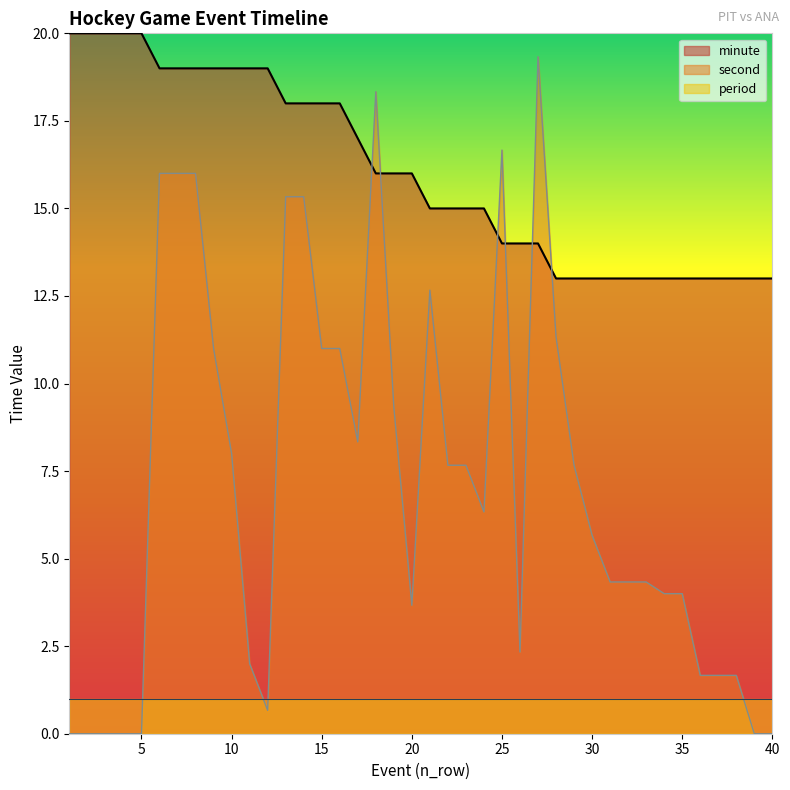

What is the sum of the second values at 17 and 25?

25.0